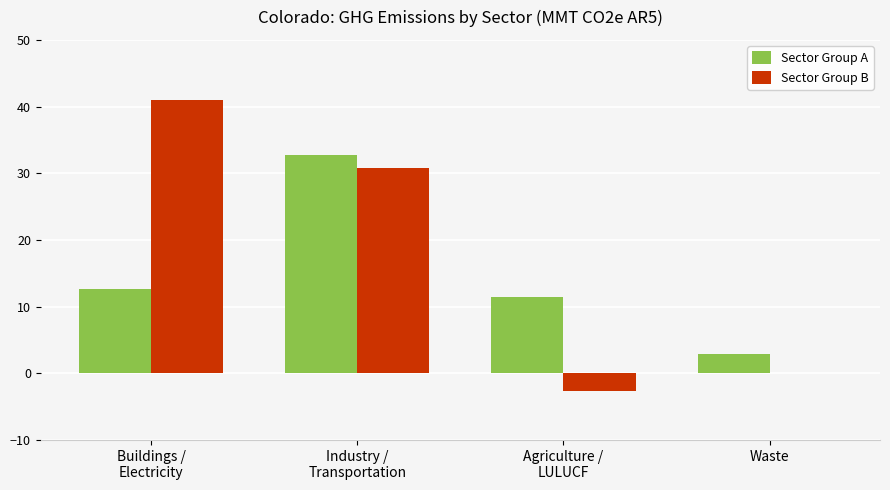

What is the total value across all series at Waste?

3.0